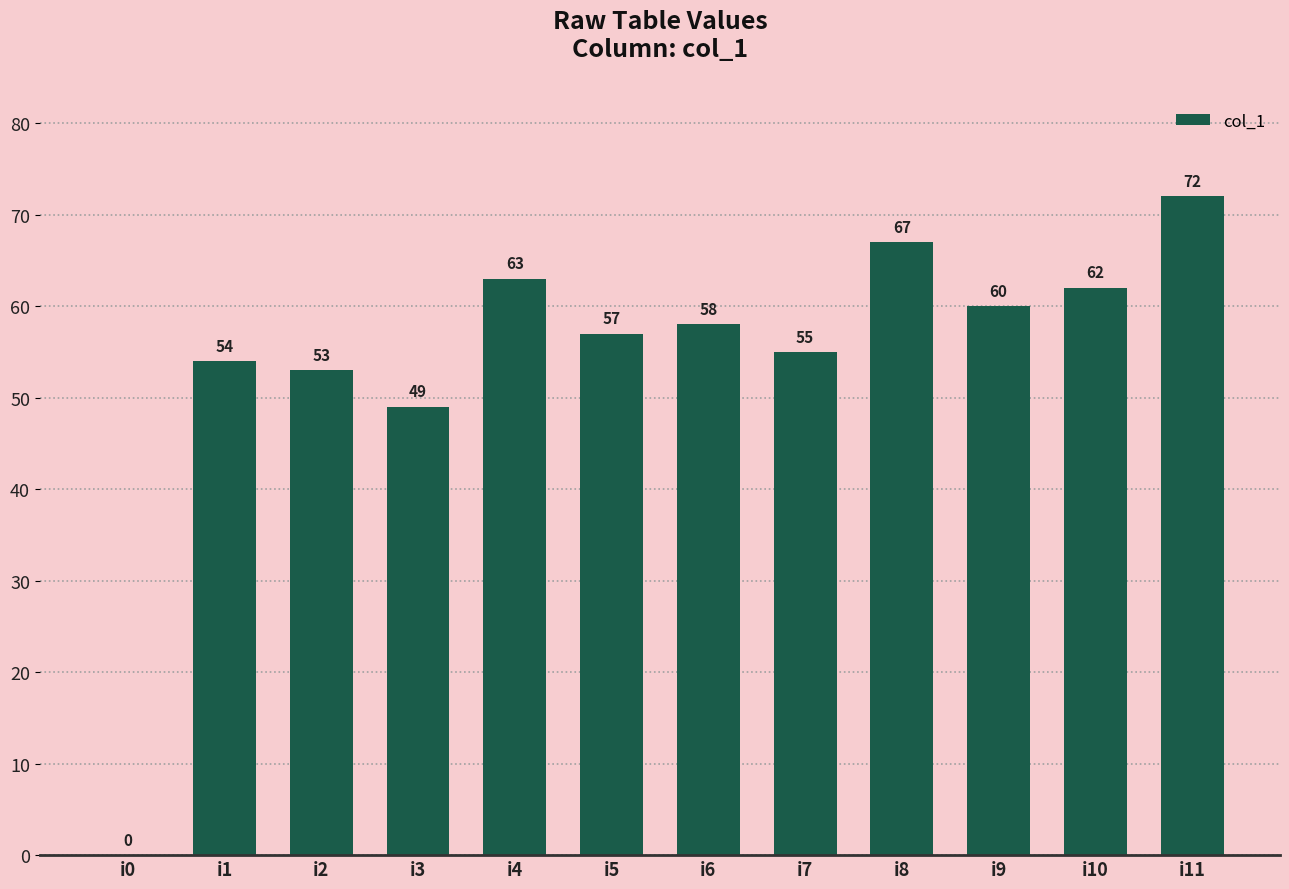

At which label does the data first exceed 58?

i4